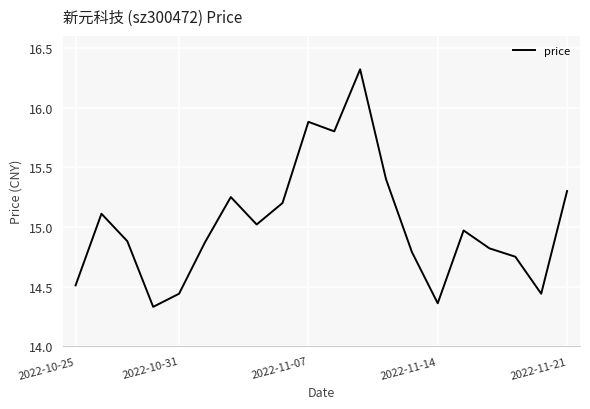

True or false: the data has more than 2 interior local peaks.

True